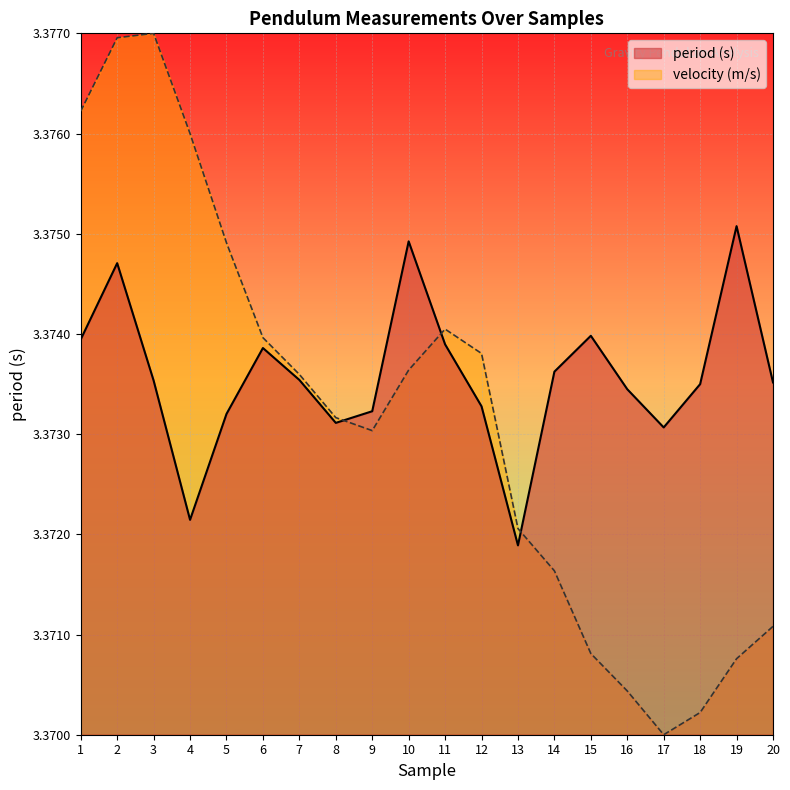

True or false: period (s) has more than 0 points higher than both neighbors.

True